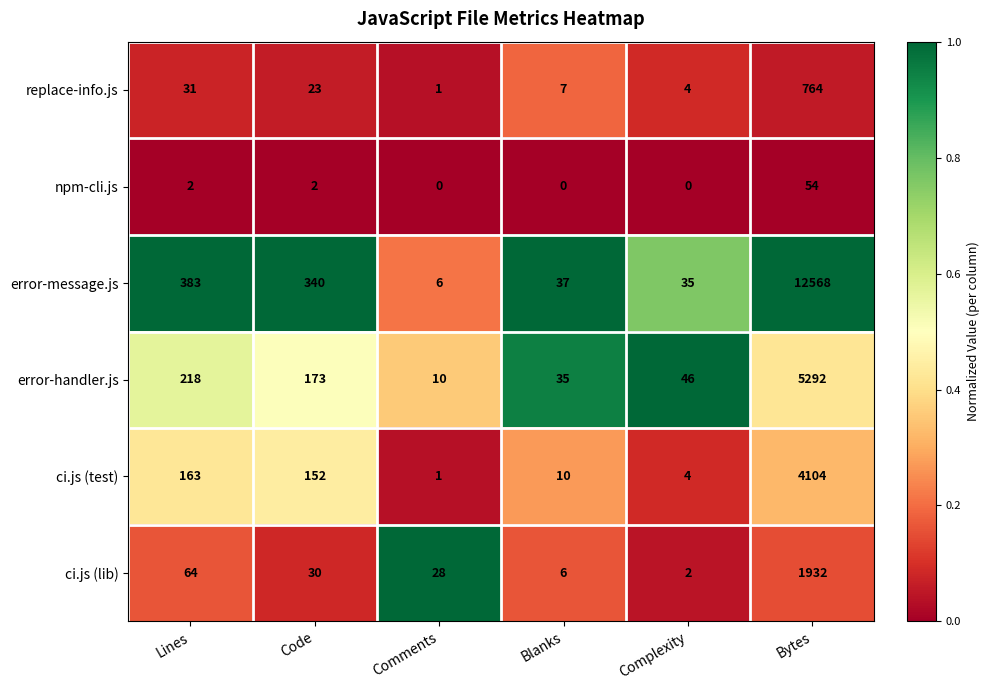

At which category does the chart reach its peak across all series?

Bytes